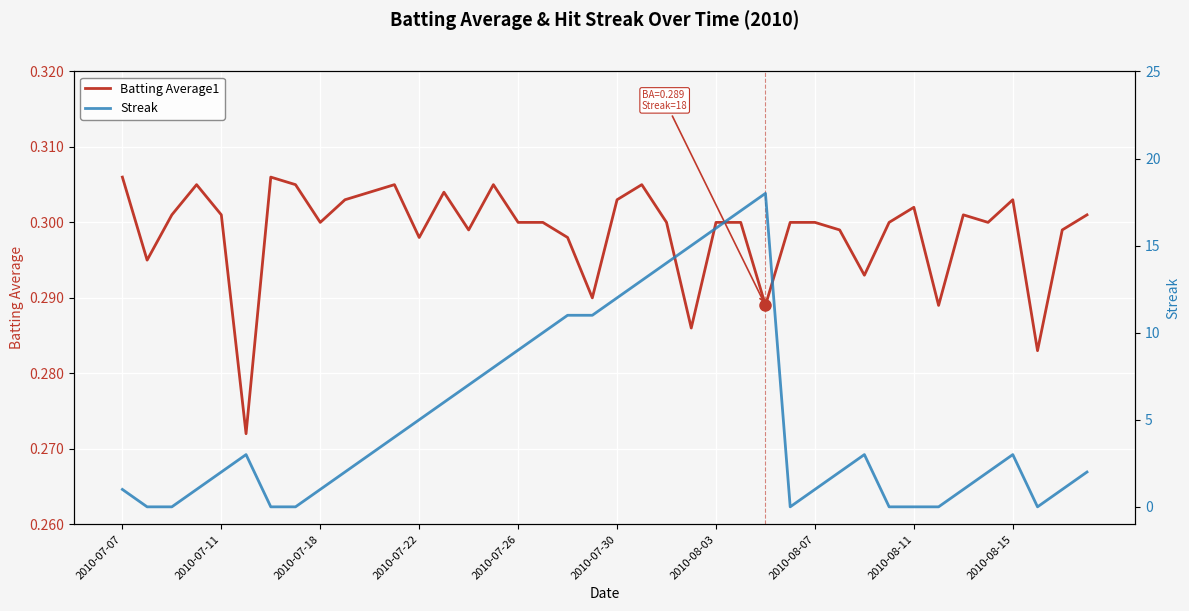

Which series has the largest total across all categories?

Streak